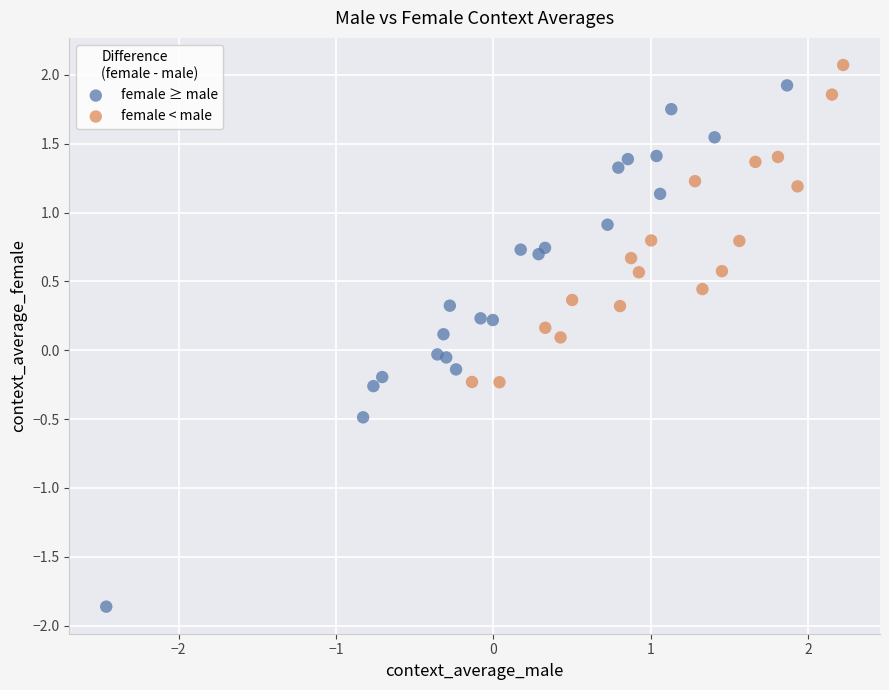

Which series has the widest spread of Y values?

female ≥ male